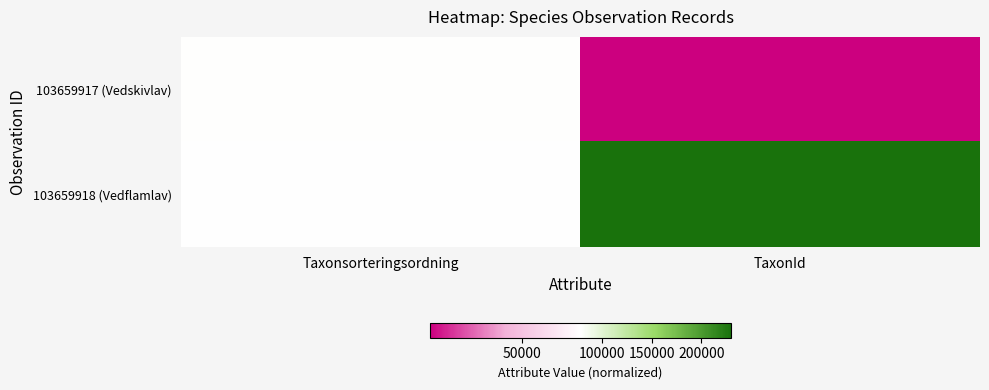

Reading left to right, what are all the values shown in this chart?

103659917 (Vedskivlav): Taxonsorteringsordning=78098	TaxonId=6453
103659918 (Vedflamlav): Taxonsorteringsordning=78072	TaxonId=229821